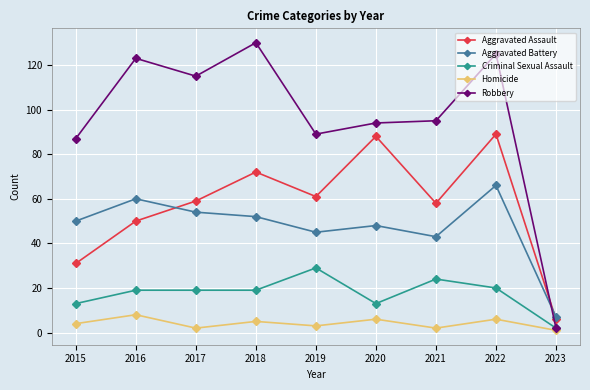

How many lines are shown in the chart?

5